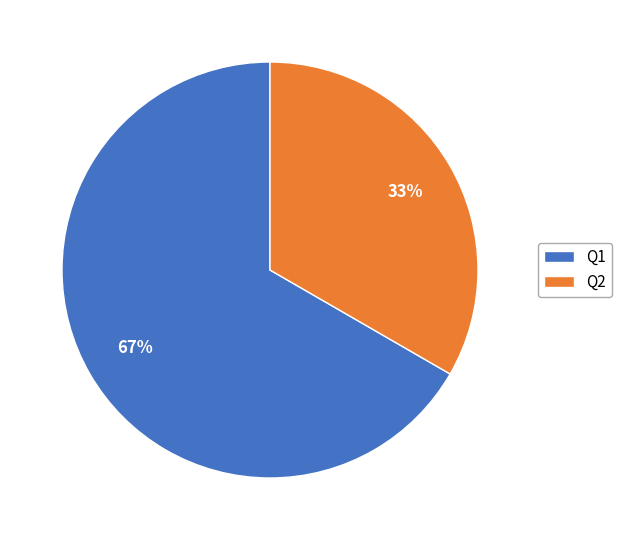

How many segments does this pie chart have?

2